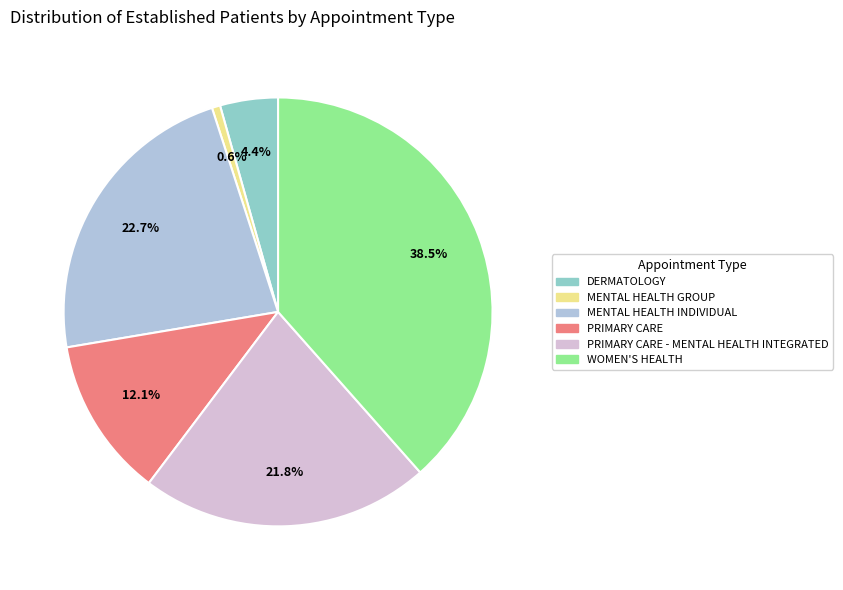

Which slice is the smallest?

MENTAL HEALTH GROUP